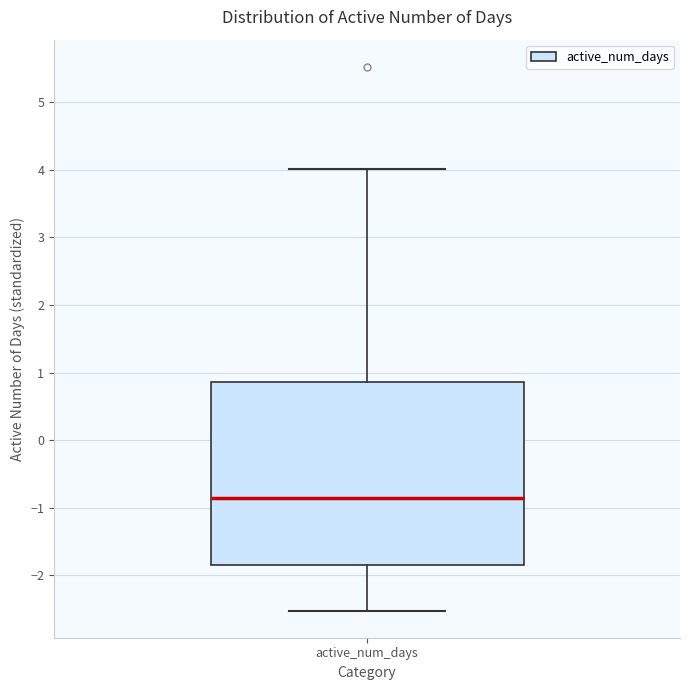

Transcribe this box plot: give where the median line is, the range the box spans, and where the two whiskers end, as read against the y-axis. The values are not printed on the chart, so give them approximately, as read against the axis.

median -0.9, box -1.9 to 0.9, whiskers -2.5 to 4.0